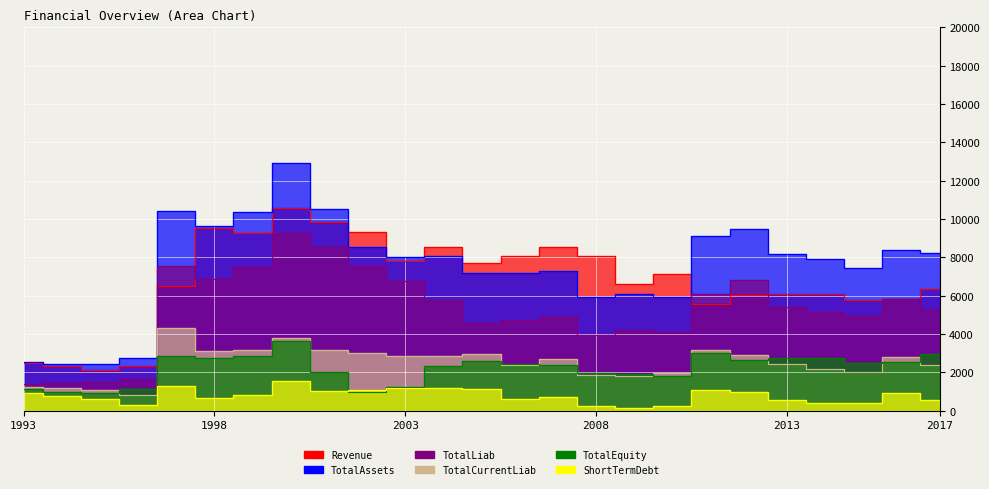

True or false: TotalCurrentLiab has a value of 1859 at 2008.

True